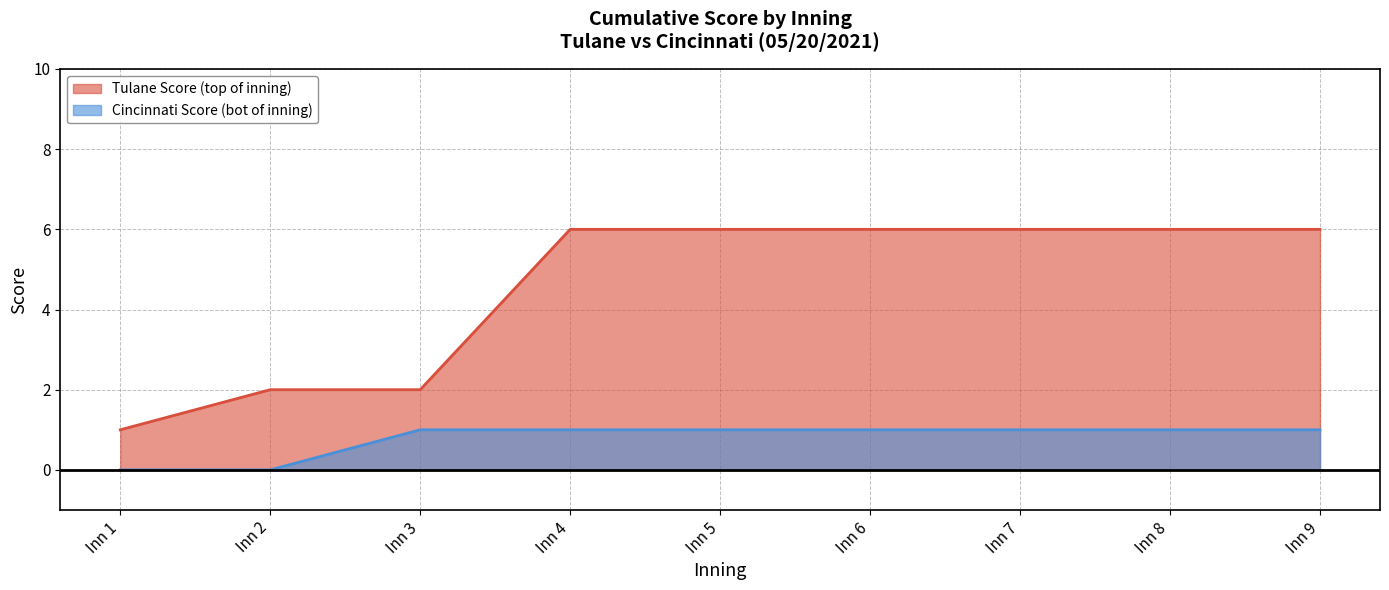

Reading left to right, extract all data points from this chart.

Tulane Score (top of inning): 1	2	2	6	6	6	6	6	6
Cincinnati Score (bot of inning): 0	0	1	1	1	1	1	1	1